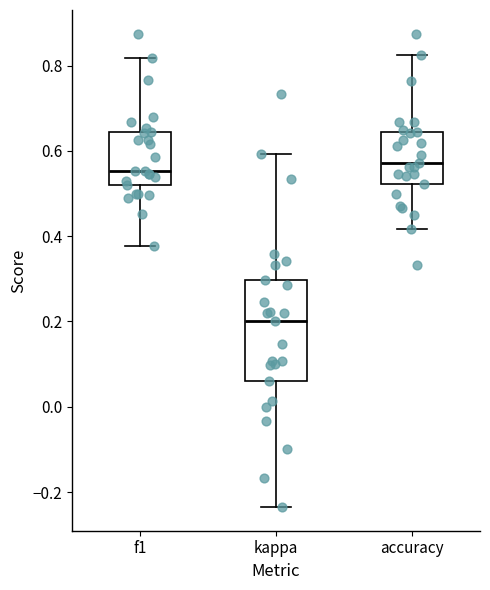

Reading left to right, read every box against the y-axis: the position of its median line, the range the box covers, and the ends of its whiskers. The values are not printed on the chart, so give them approximately, as read against the axis.

f1: median 0.56, box 0.52 to 0.64, whiskers 0.38 to 0.82
kappa: median 0.20, box 0.06 to 0.30, whiskers -0.24 to 0.60
accuracy: median 0.58, box 0.52 to 0.64, whiskers 0.42 to 0.82